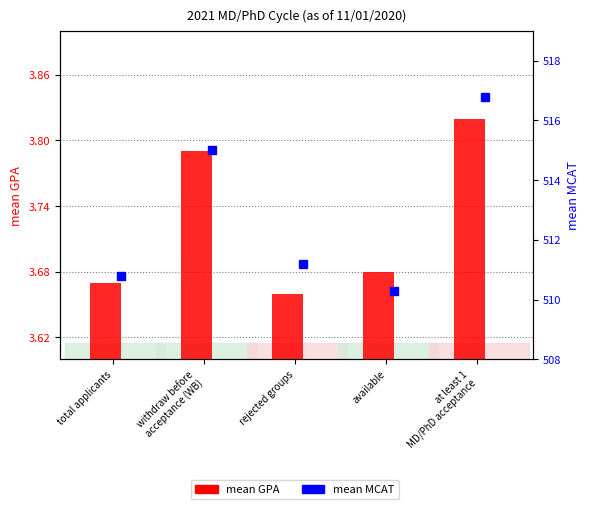

What is the difference between the maximum and minimum values in the mean GPA series?

0.2